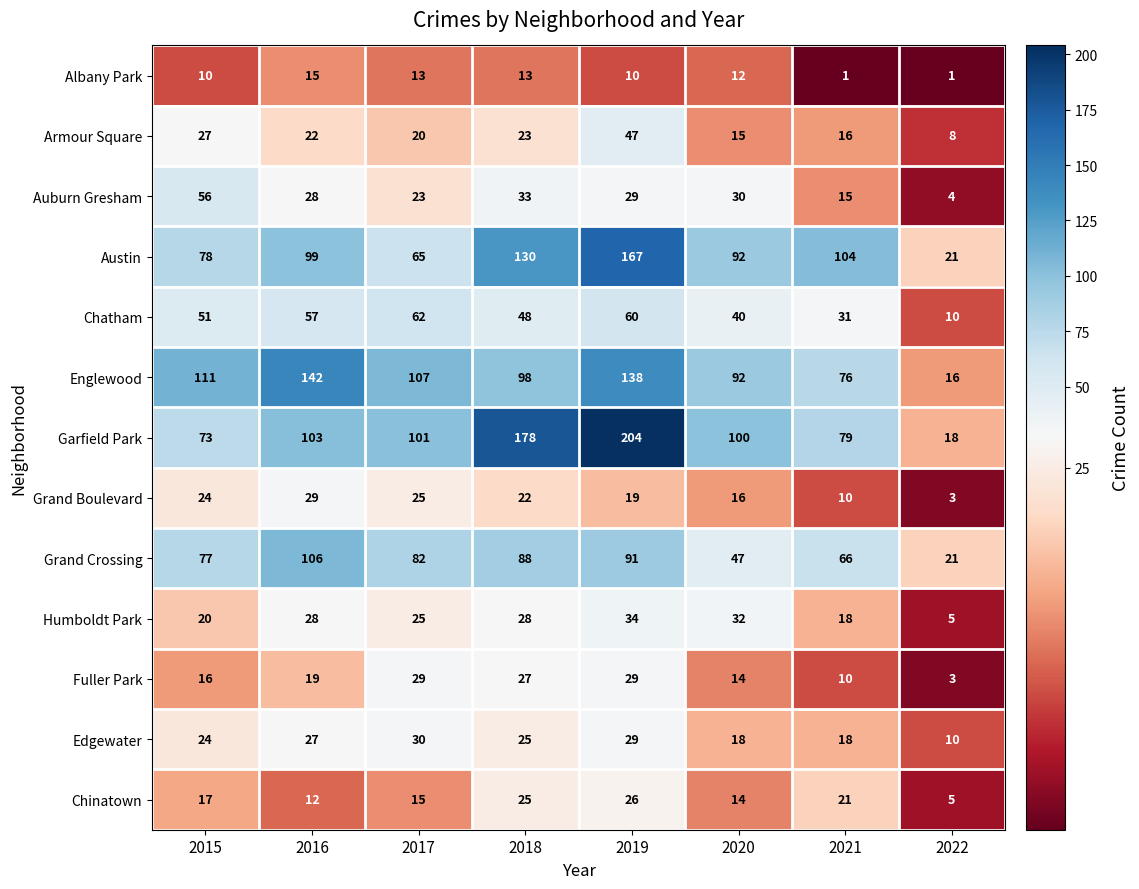

What is the highest value of the Edgewater series?

30